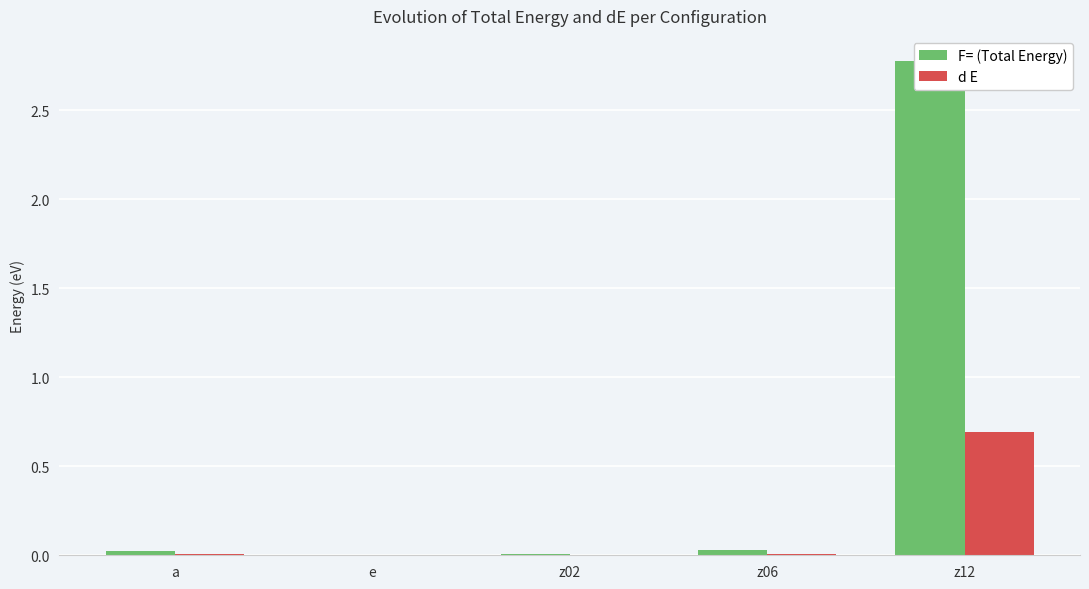

Reading left to right, transcribe all the data shown in this chart.

F= (Total Energy): a=0.0	e=0.0	z02=0.0	z06=0.0	z12=2.8
d E: a=0.0	e=0.0	z02=0.0	z06=0.0	z12=0.7